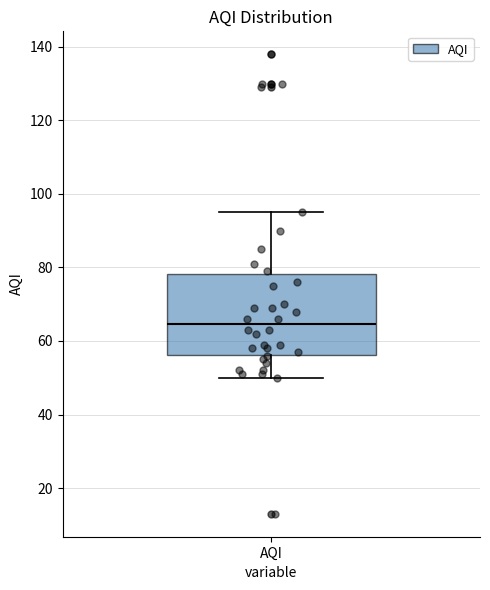

Where does the lower whisker of the box for AQI end on the y-axis? The values are not printed on the chart, so give them approximately, as read against the axis.

50